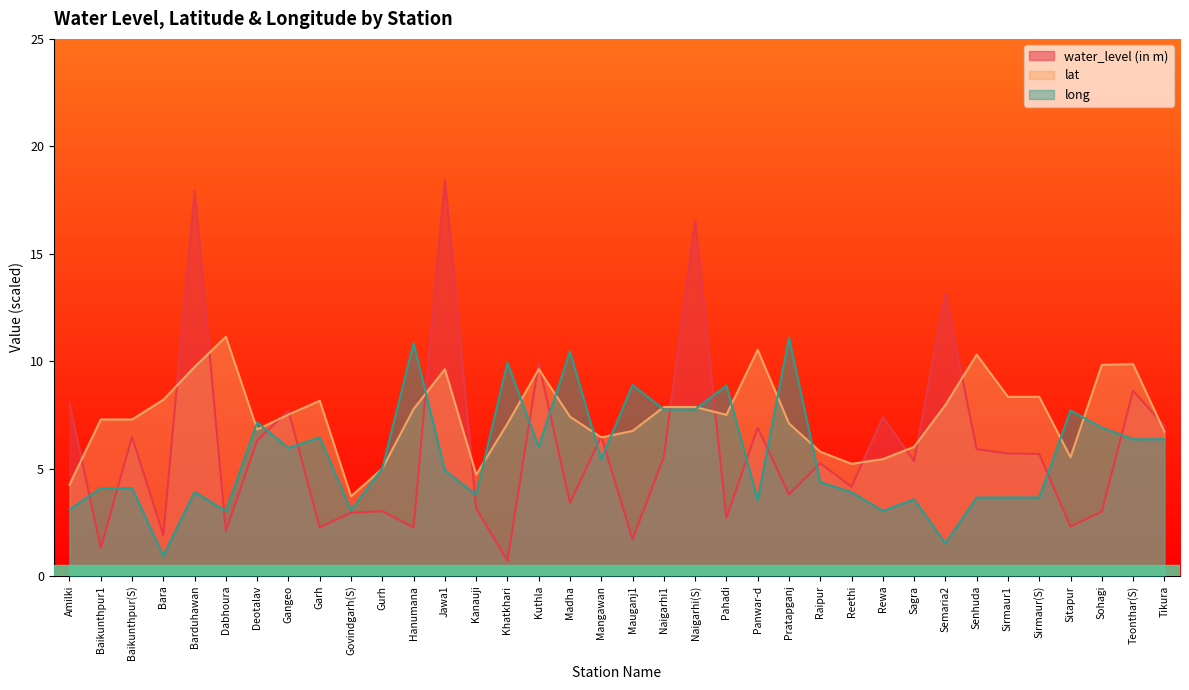

How many data points in long are less than 5?

18